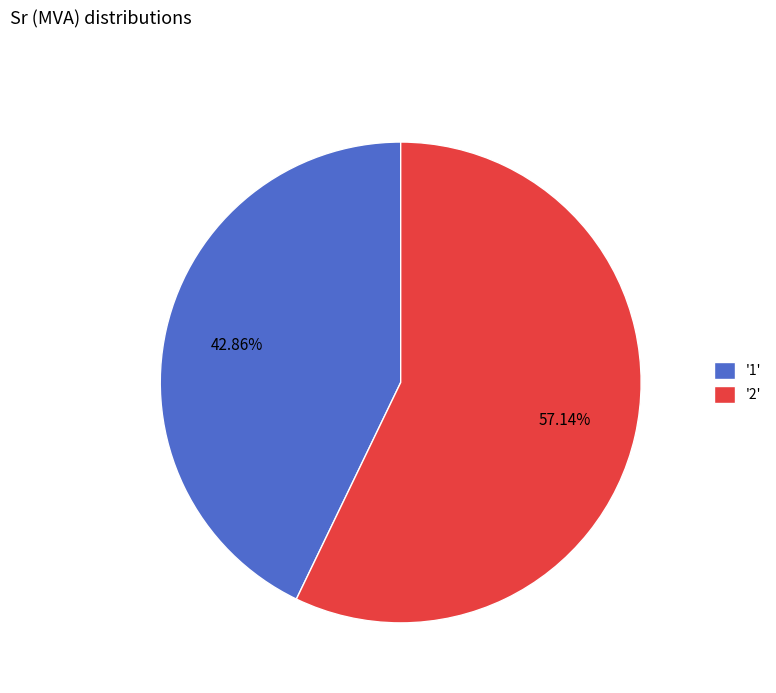

Is '1' the majority of the pie?

No